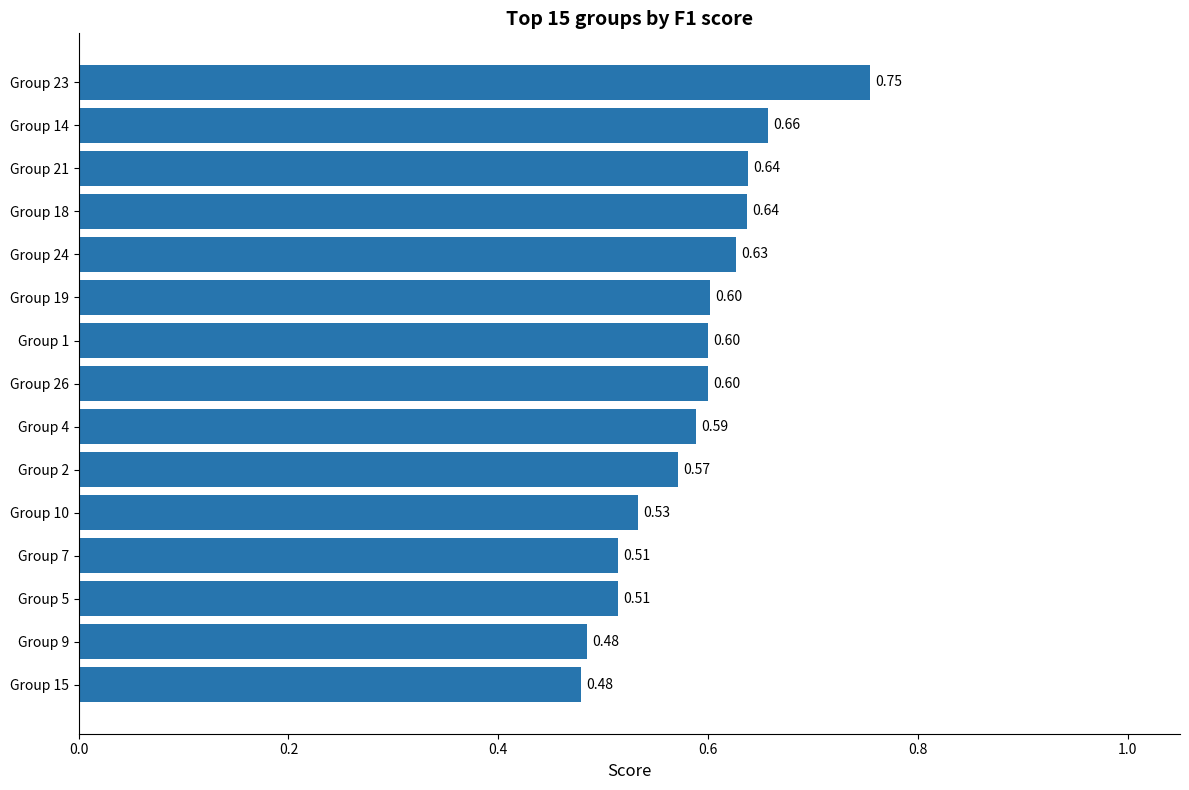

What is the sum of the values at Group 23 and Group 5?

1.3